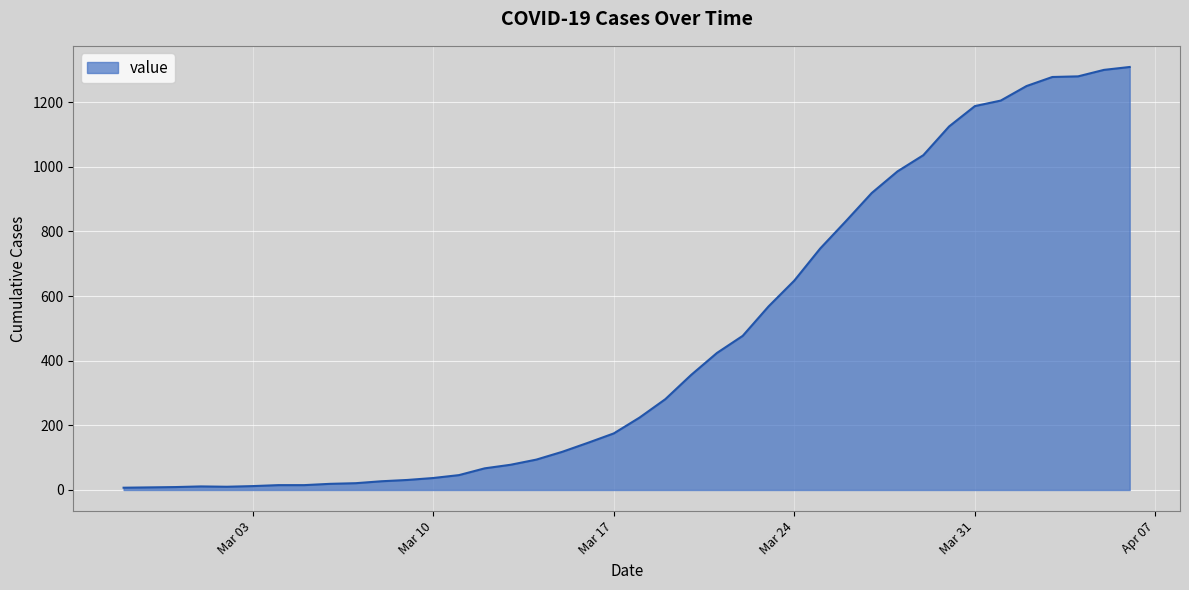

What is the difference between the maximum and minimum values?

1302